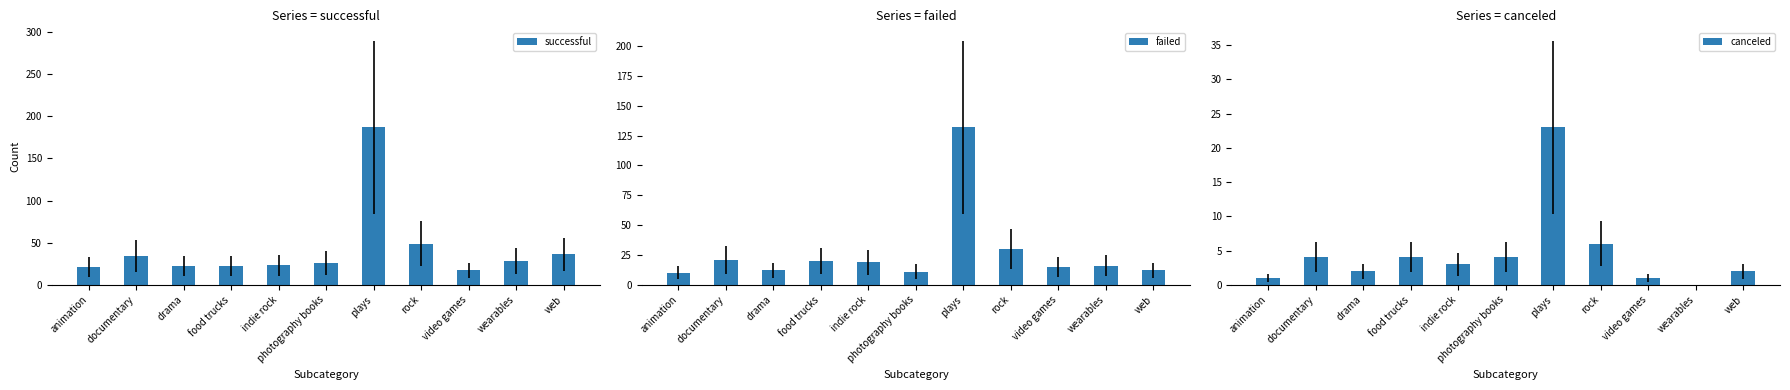

What is the sum of all successful values?

465